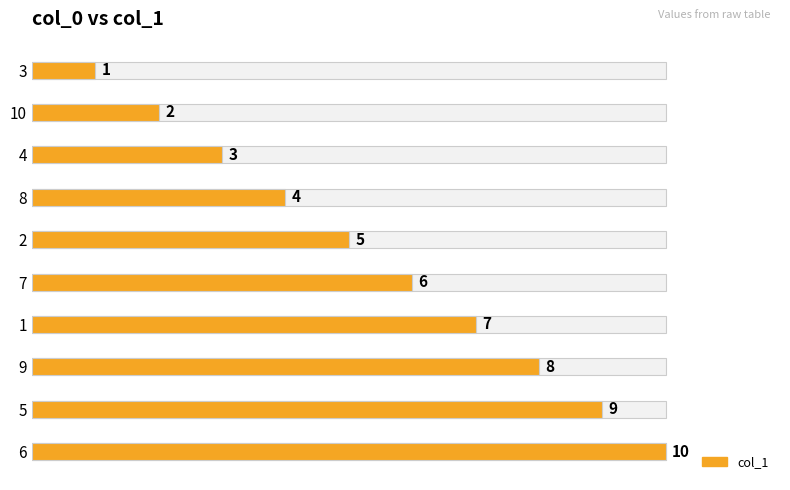

Reading left to right, extract all data points from this chart.

1	2	3	4	5	6	7	8	9	10